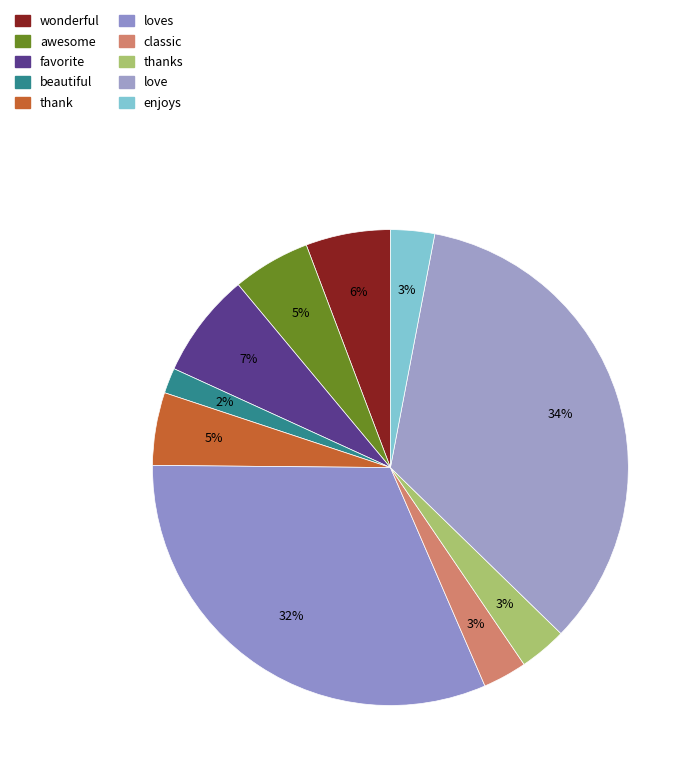

How many slices are in this pie chart?

10